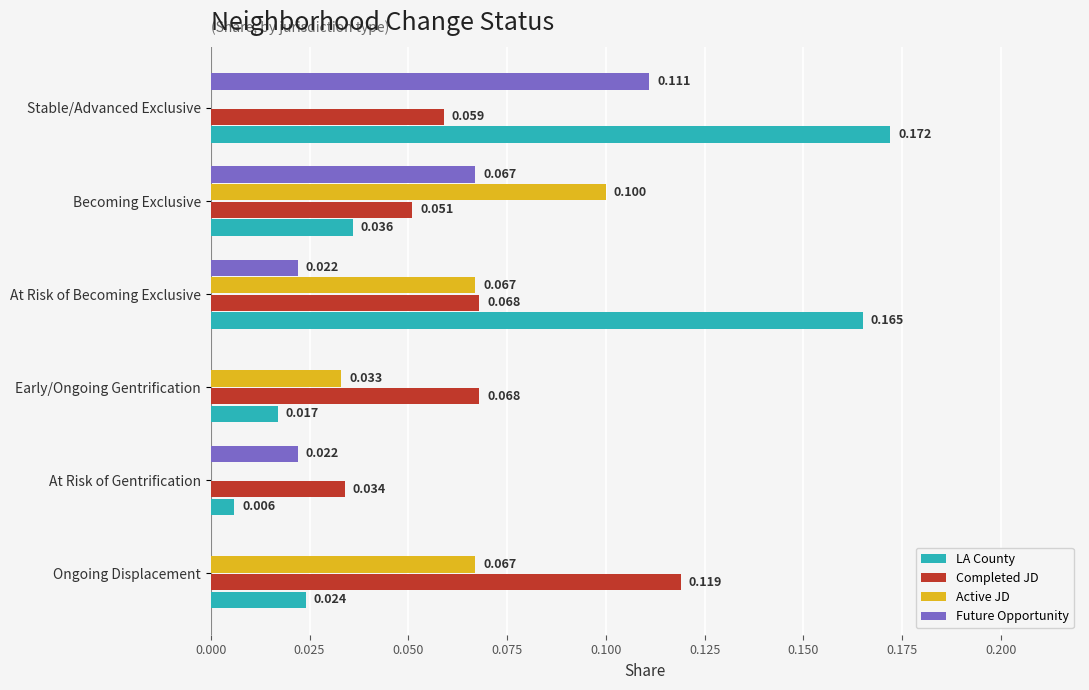

Where is Completed JD nearest to the value 0?

At Risk of Gentrification